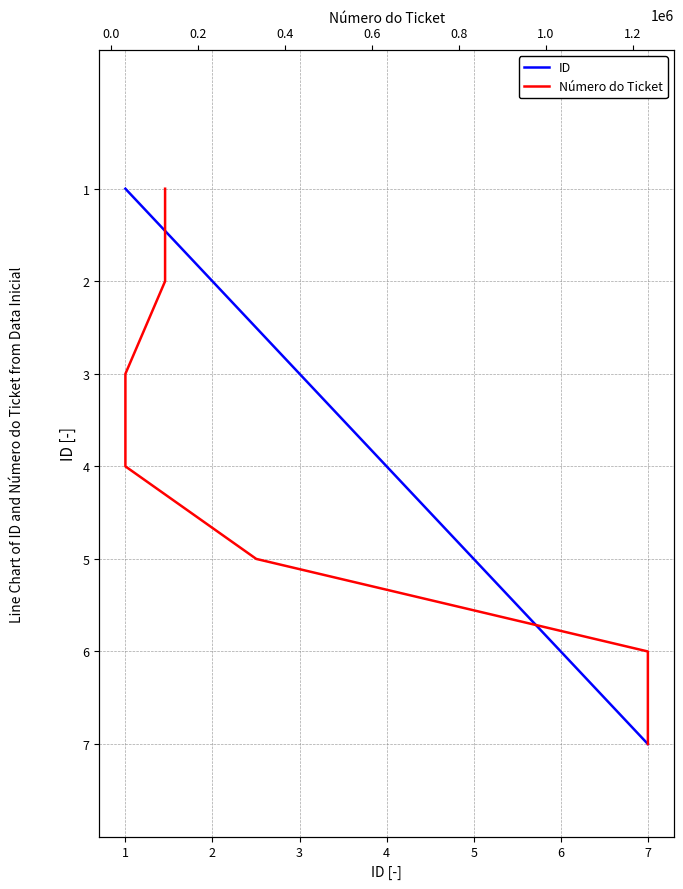

What are all the series names shown in the legend?

ID, Número do Ticket